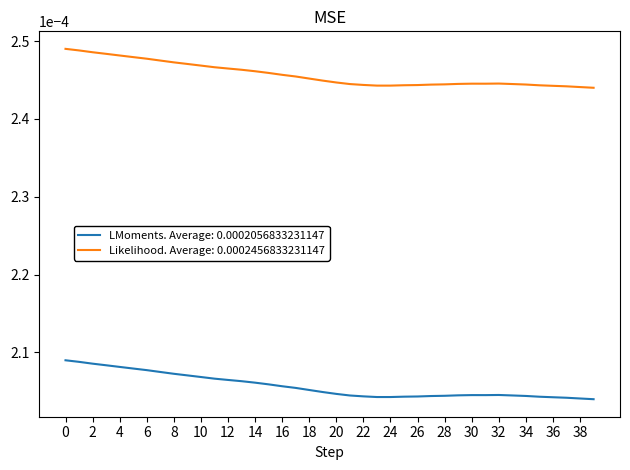

List the series in order of their peak value, highest first.

Likelihood. Average: 0.0002456833231147, LMoments. Average: 0.0002056833231147